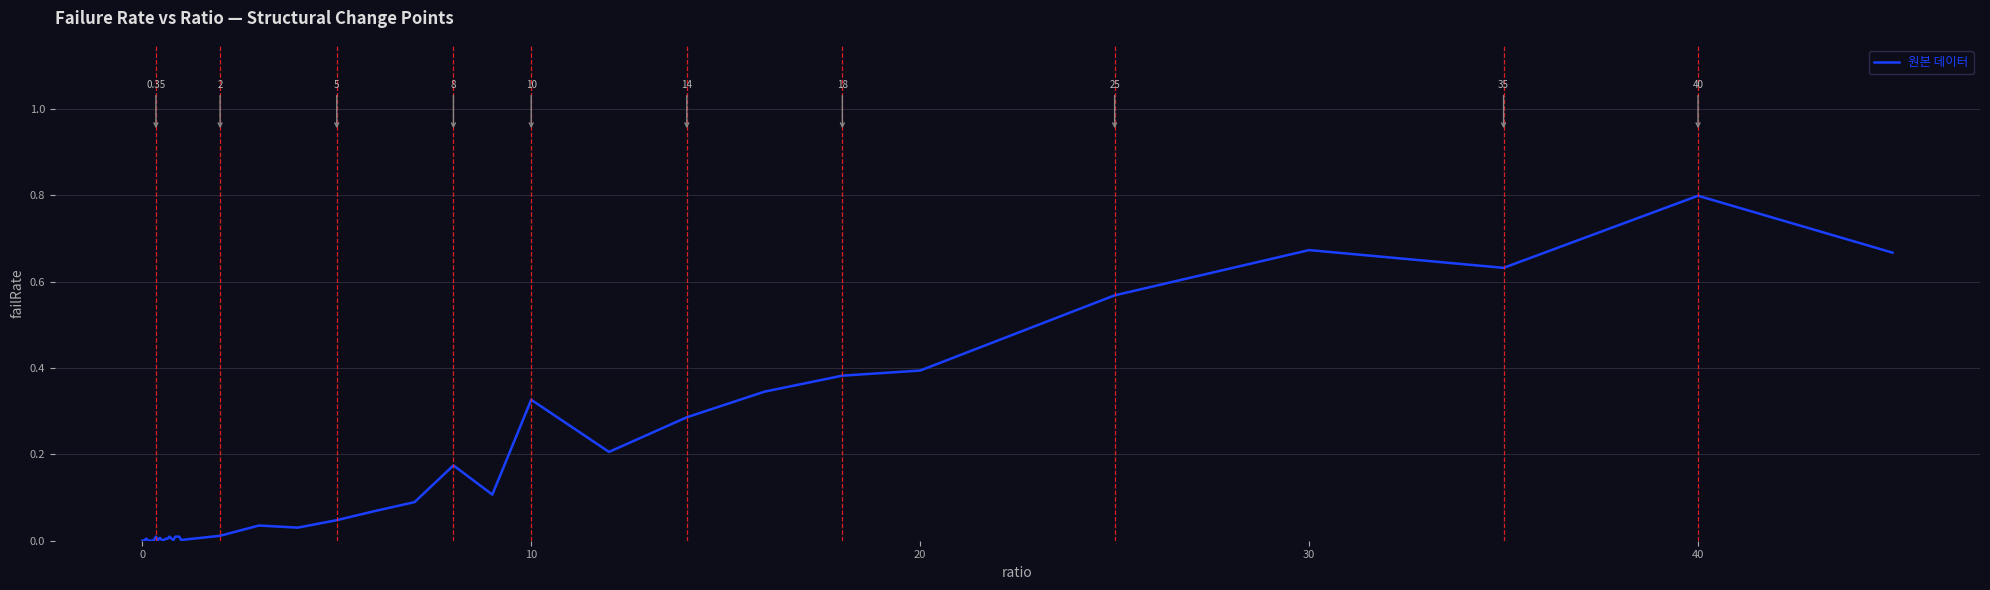

How many points are lower than both their immediate neighbors (excluding endpoints)?

9